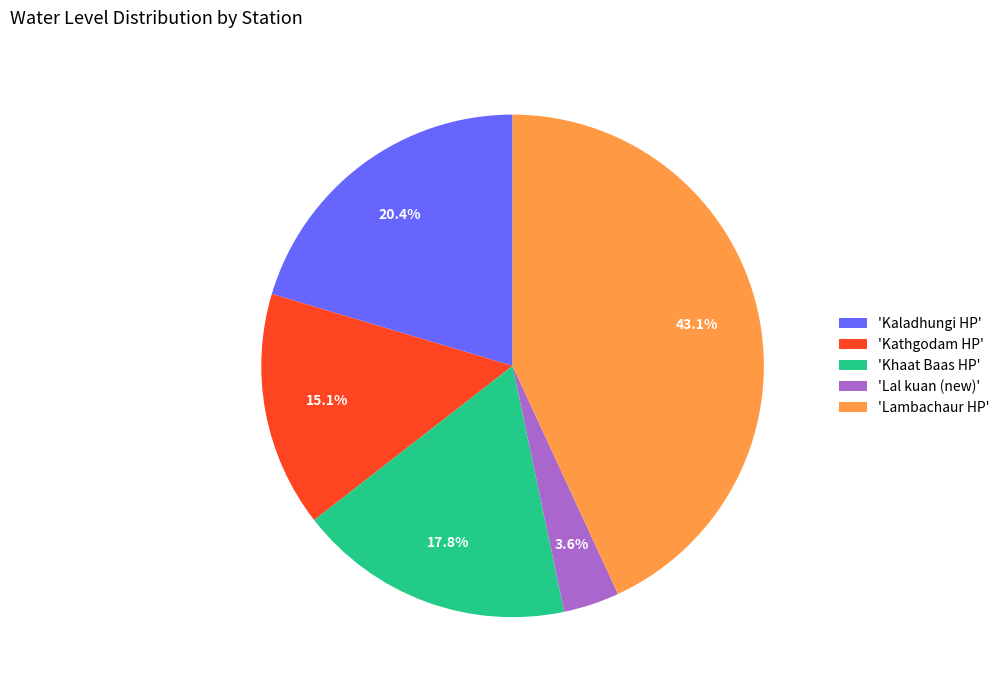

Which slice is the smallest?

'Lal kuan (new)'